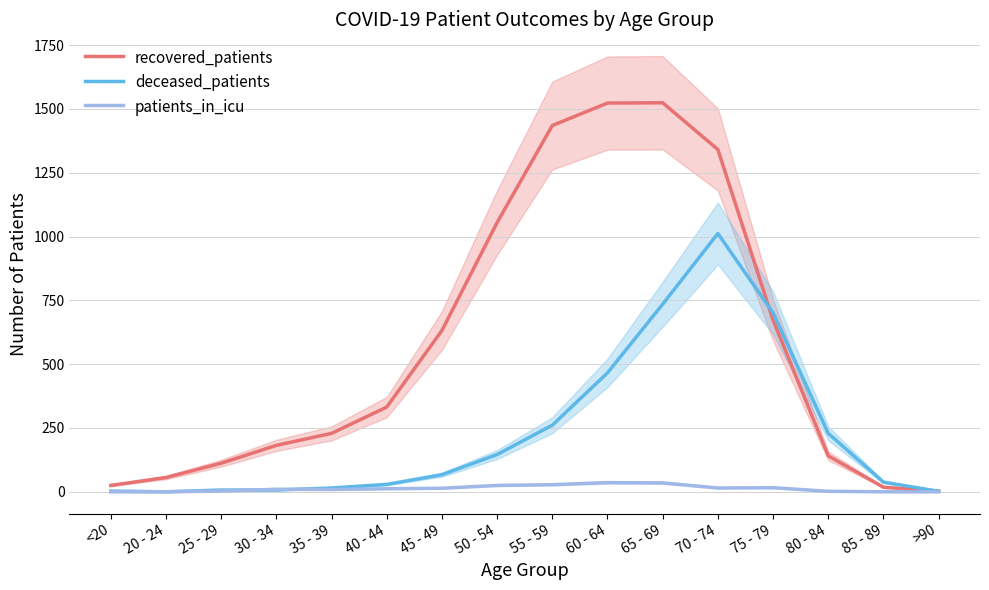

What is the total value across all series at 30 - 34?

199